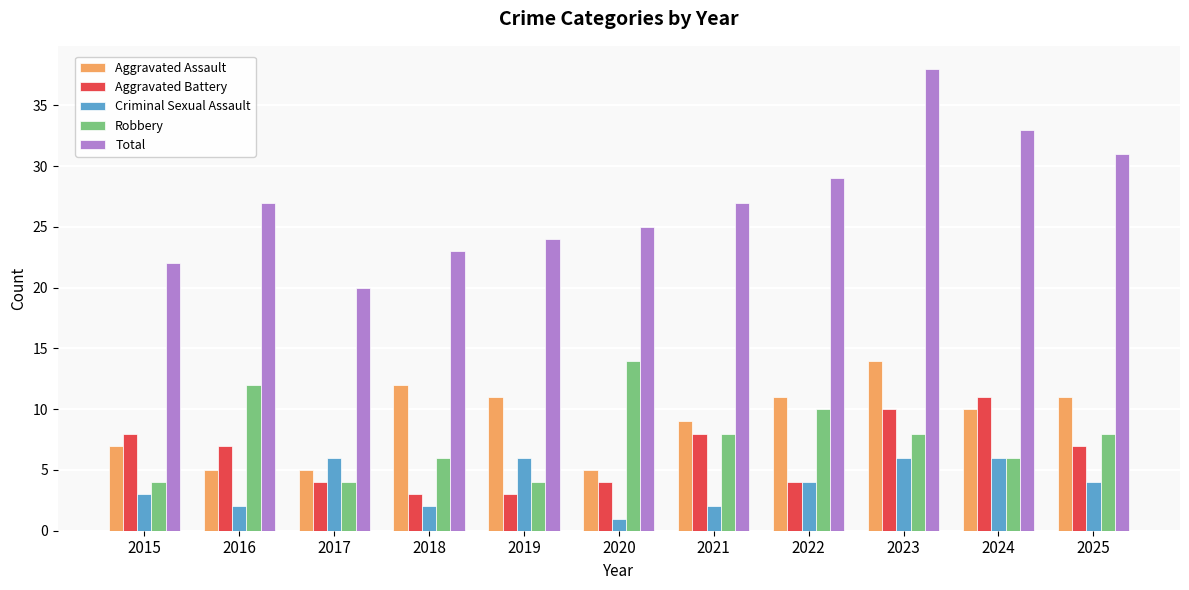

Is it true that Total equals 22 at 2024?

False